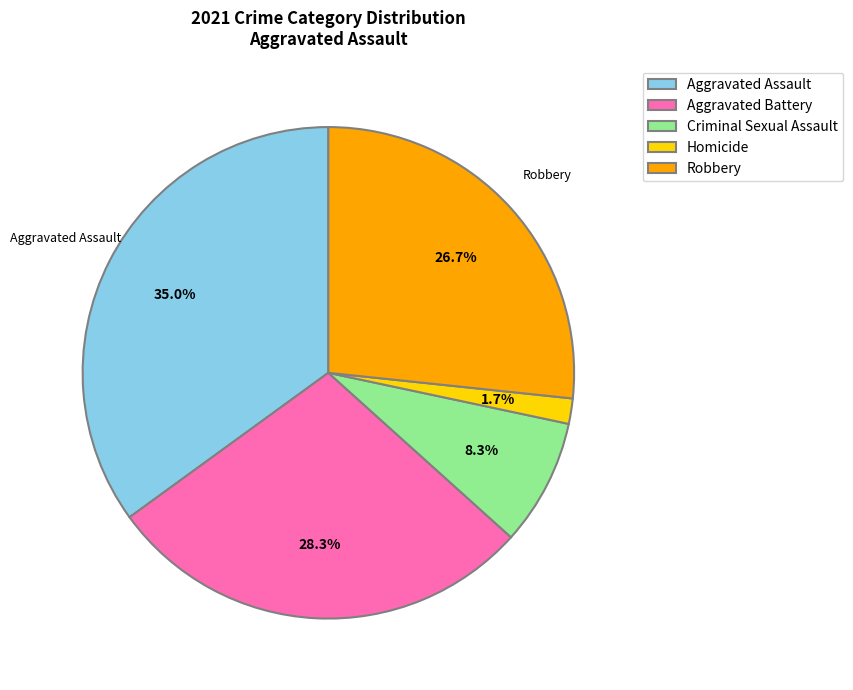

Which category has the smallest portion of the pie?

Homicide